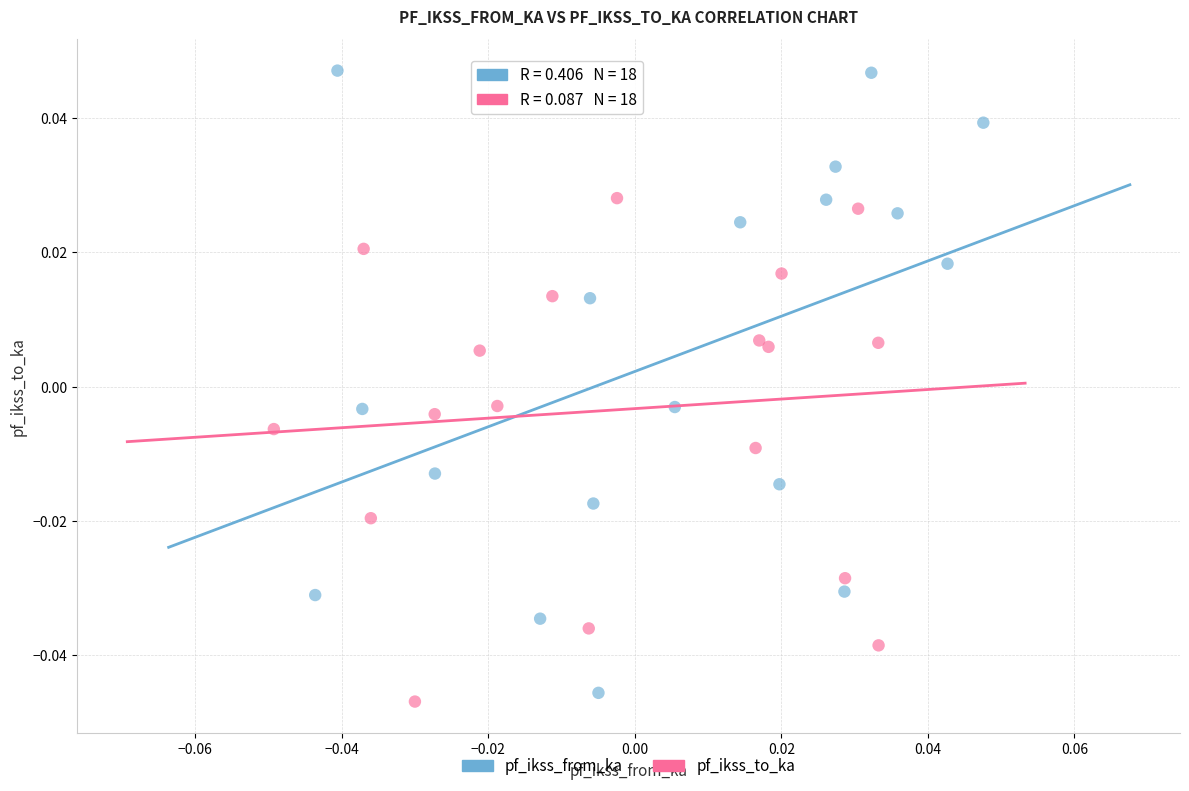

Which series contains the highest Y value?

pf_ikss_from_ka